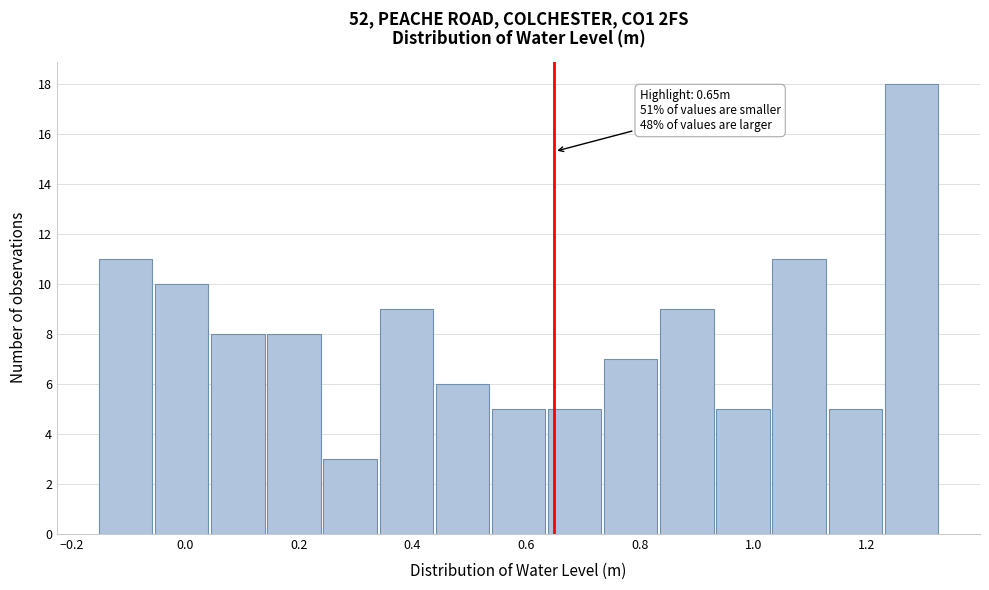

Which range on the x-axis has the tallest bar?

1.24 to 1.34